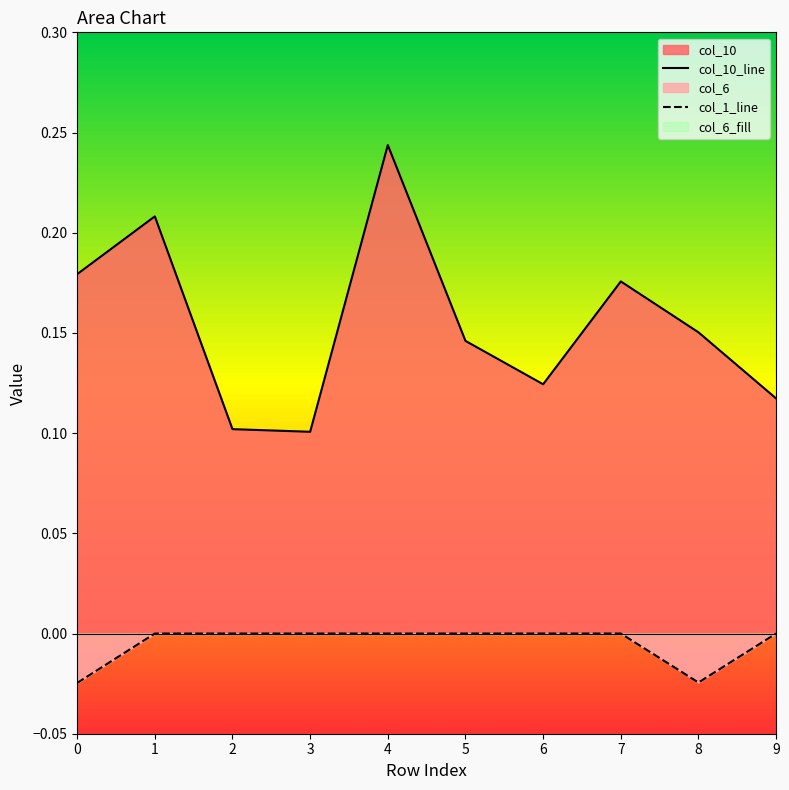

How many lines are shown in the chart?

2